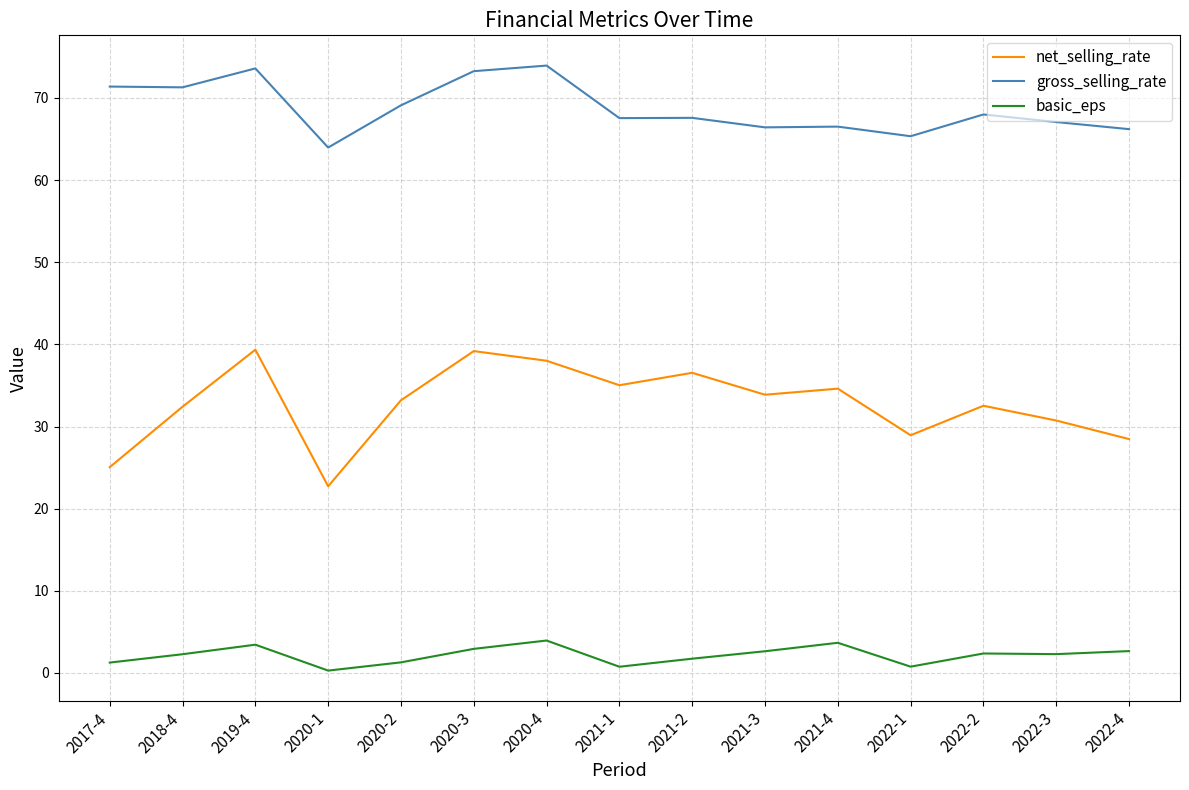

In net_selling_rate, how many points are higher than both neighbors (excluding endpoints)?

5